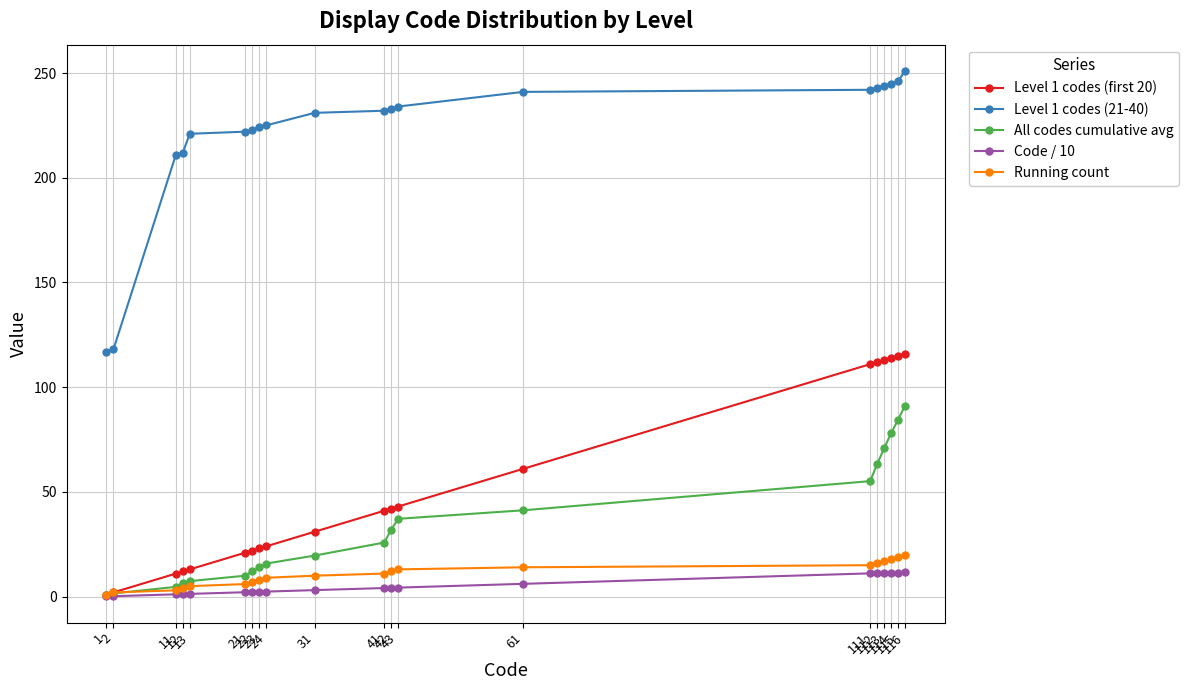

What is the value of the All codes cumulative avg point at the 6th from the left?

10.0